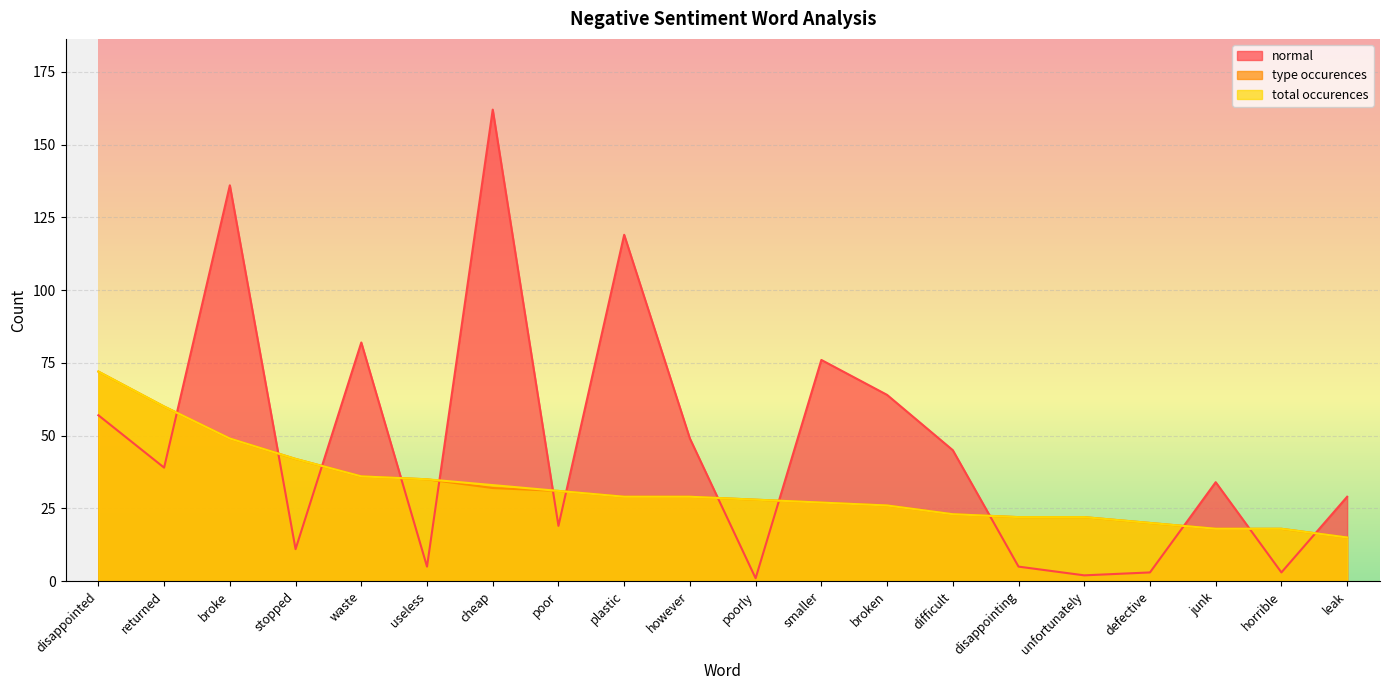

True or false: total_occurences_neg has a value of 25 at returned.

False